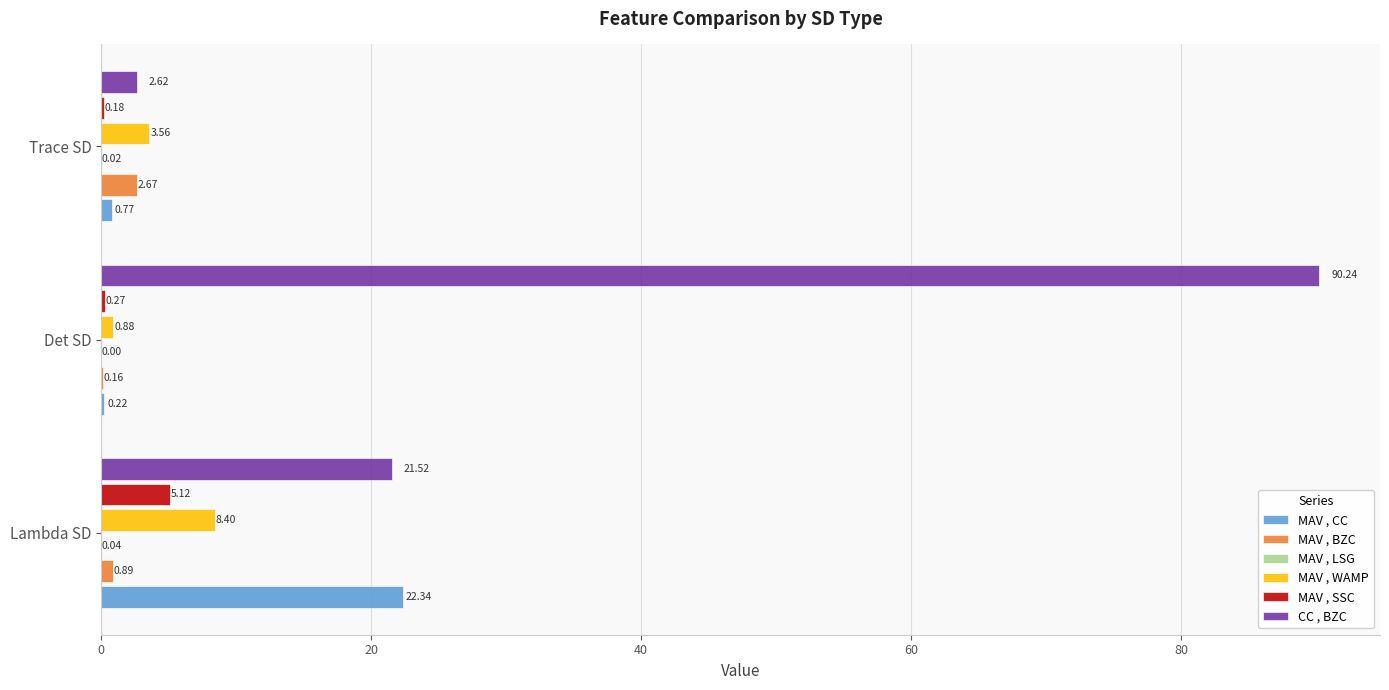

Which category has the highest value in the CC , BZC series?

Det SD